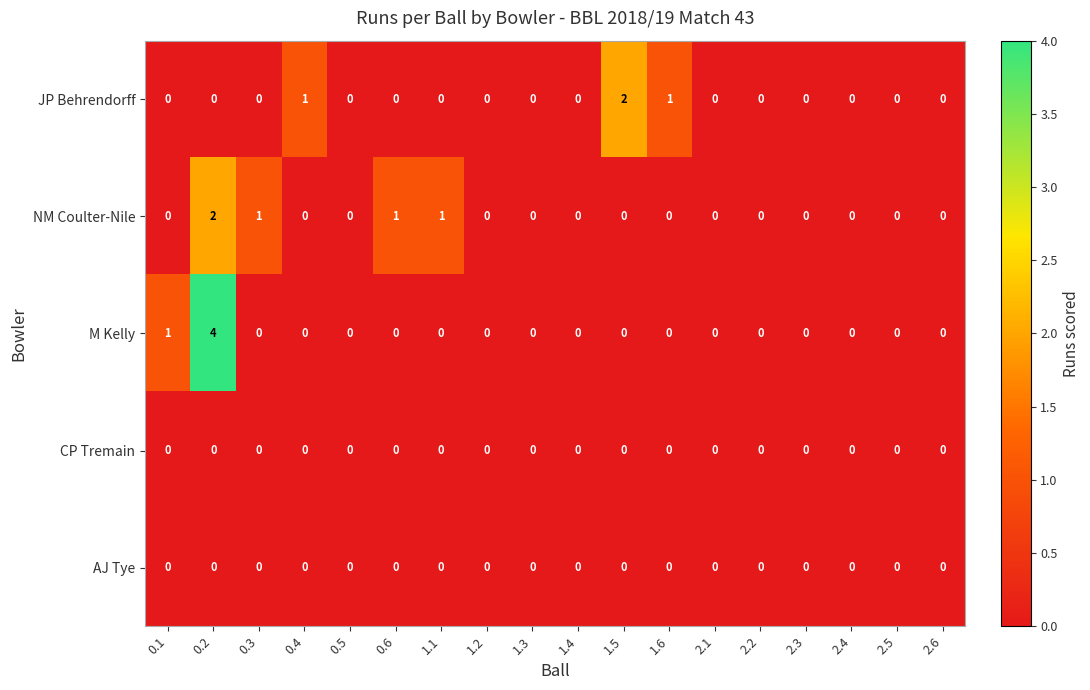

What is the greatest value displayed?

4